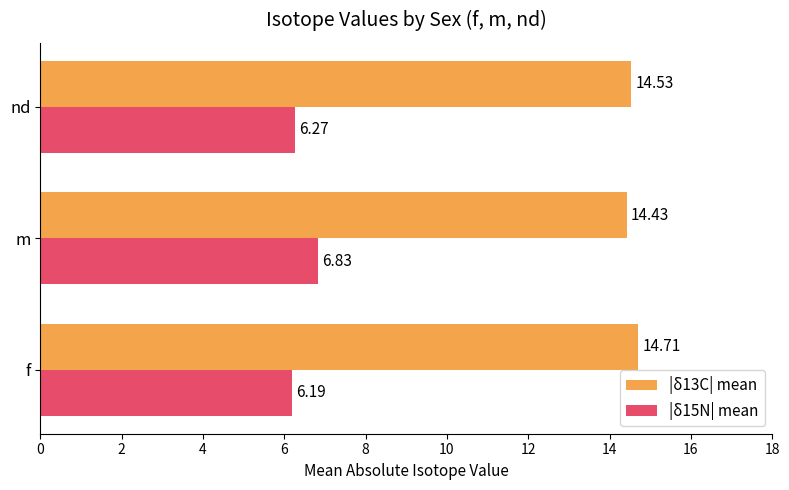

At which category is the sum across all series the highest?

m